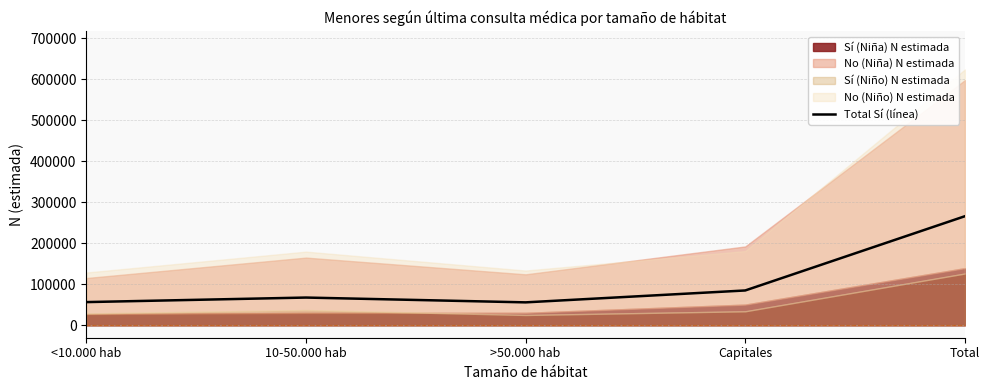

Rank the categories by value from lowest to highest.

>50.000 hab, <10.000 hab, 10-50.000 hab, Capitales, Total